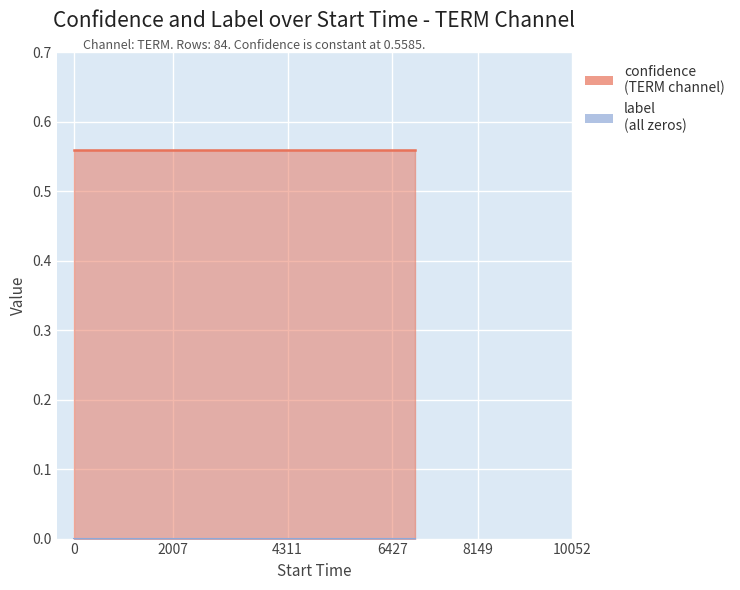

True or false: label and confidence intersect in this chart.

False